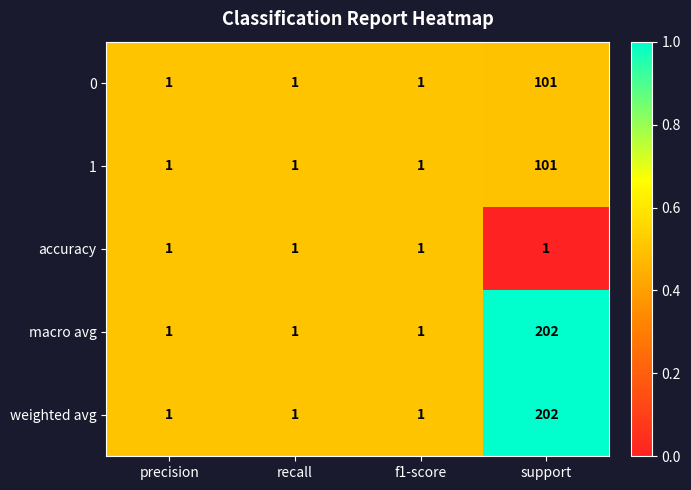

At which label does 1 reach its peak?

support